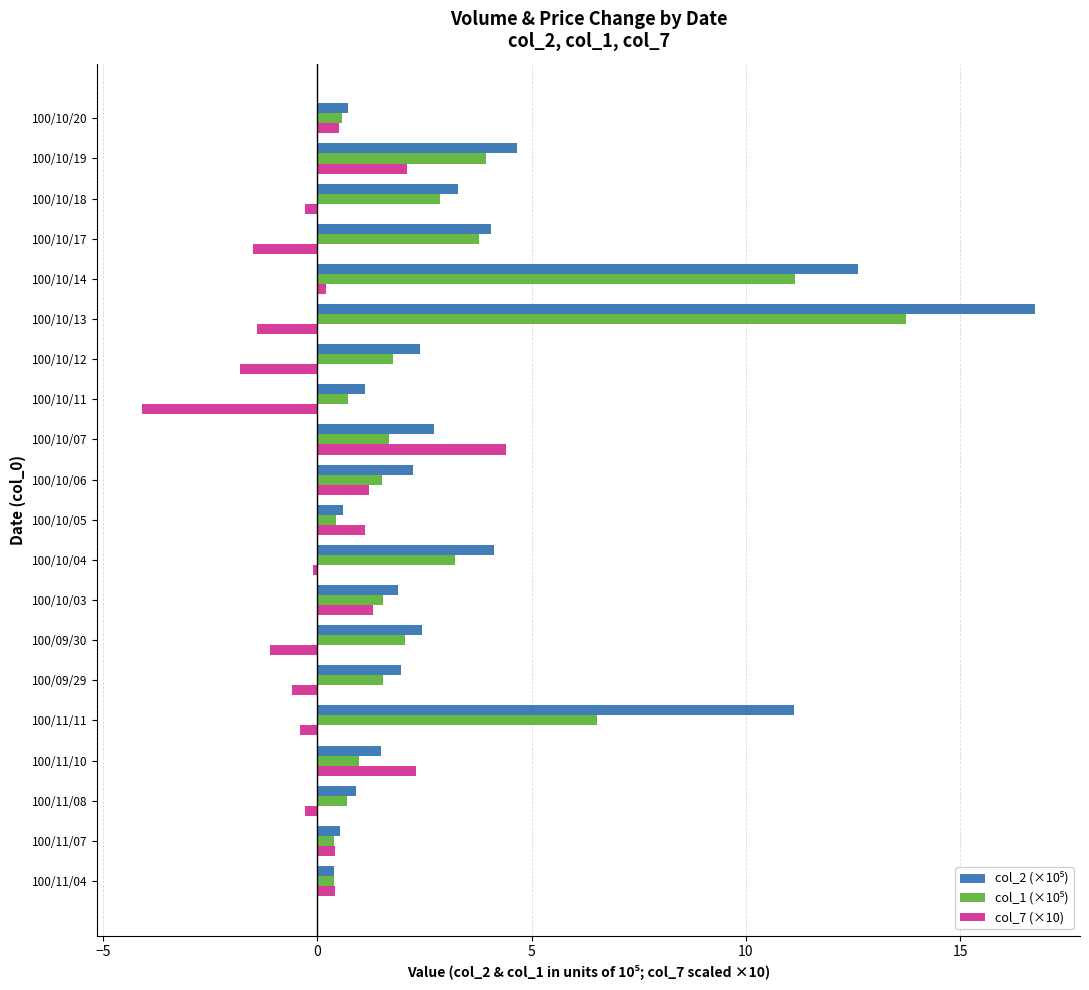

True or false: col_7 (×10) has a value of 1.3 at 100/11/10.

False